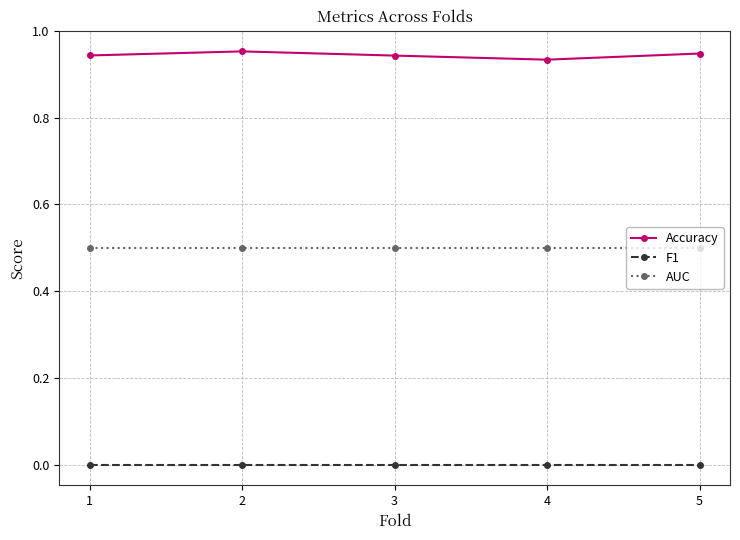

Rank the series at 4 from lowest to highest value.

F1, AUC, Accuracy